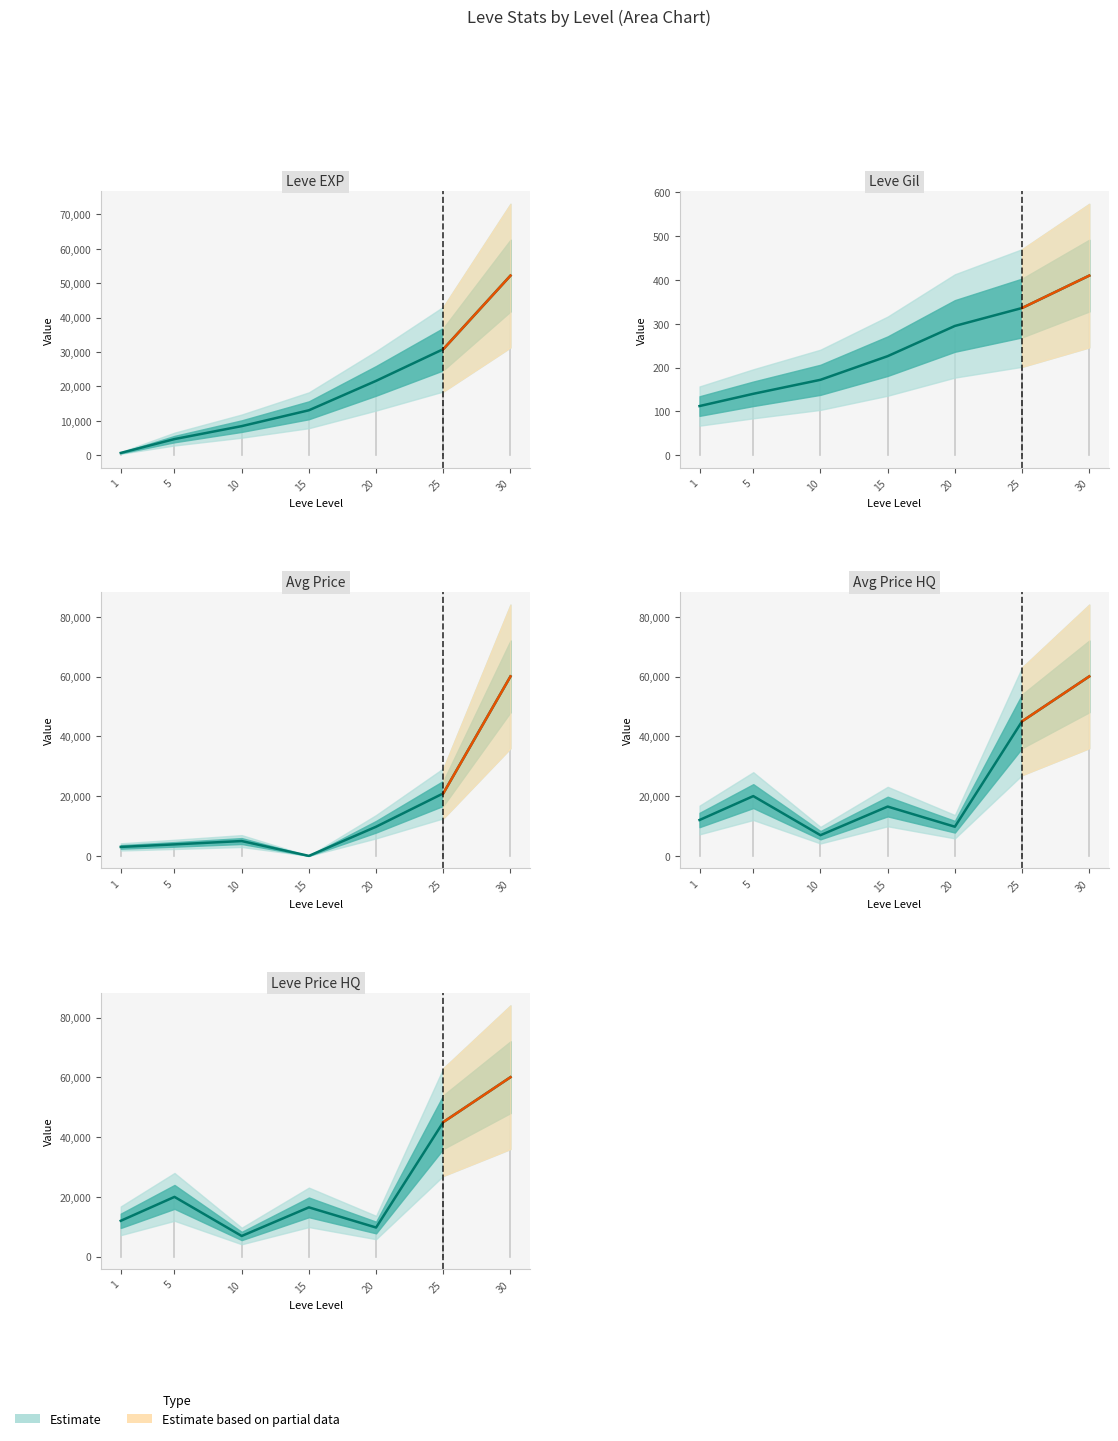

Reading right to left, what are all the values shown in this chart?

30=60037.0	25=45017.5	20=9754.5	15=16500.0	10=6925.0	5=20000.0	1=12000.0